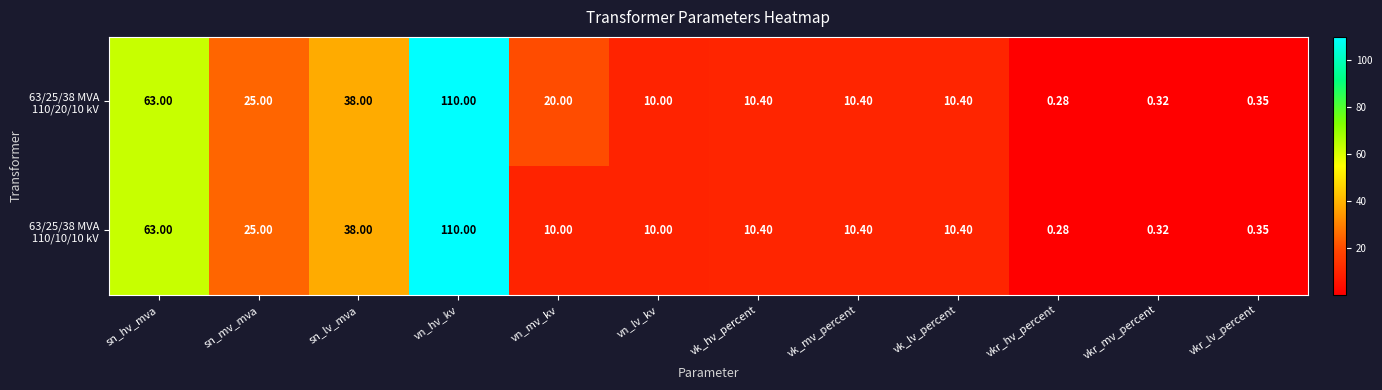

At which category does the chart reach its peak across all series?

vn_hv_kv